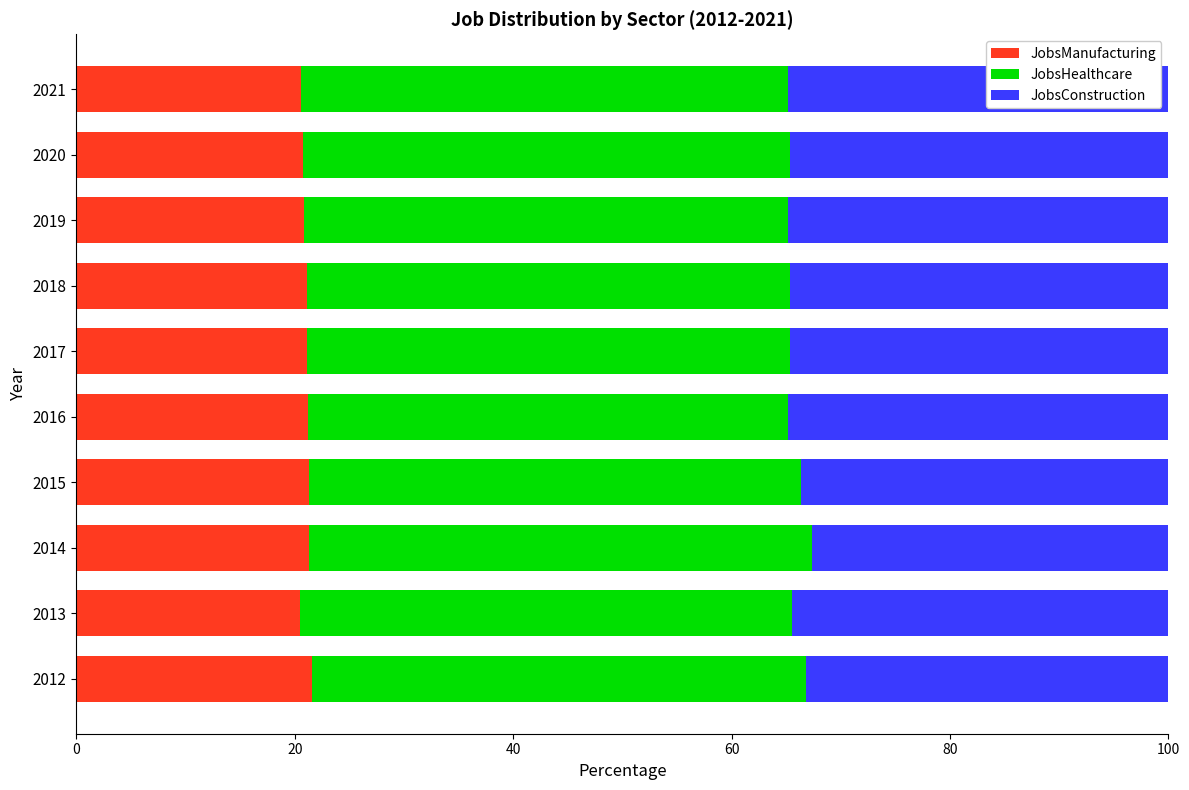

The value of JobsManufacturing at 2017 is 11.3. True or false?

False